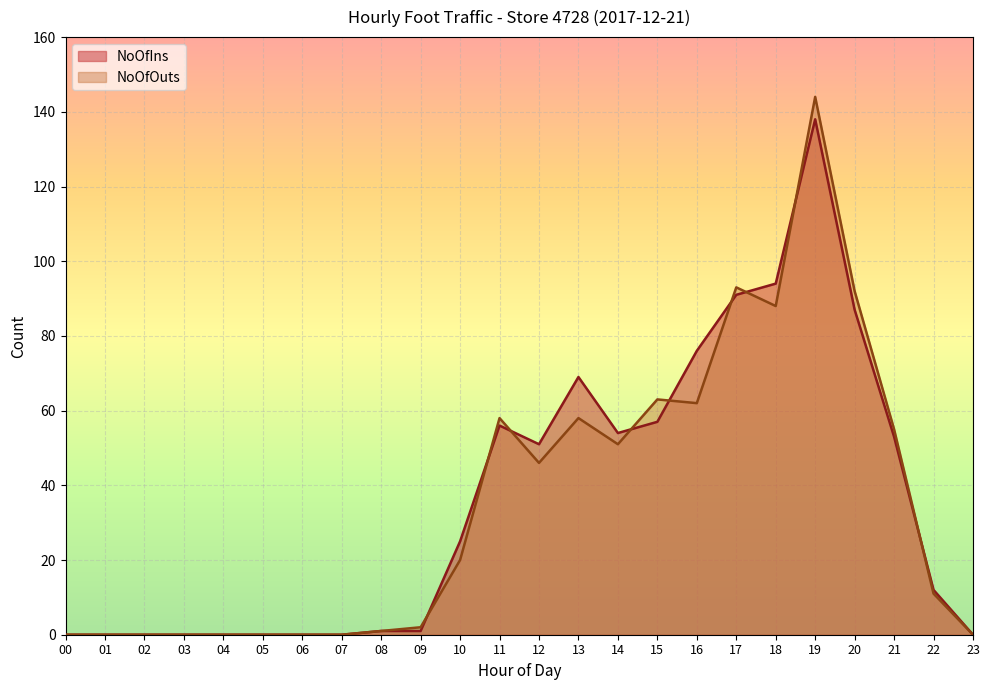

What is the highest value of the NoOfOuts series?

144